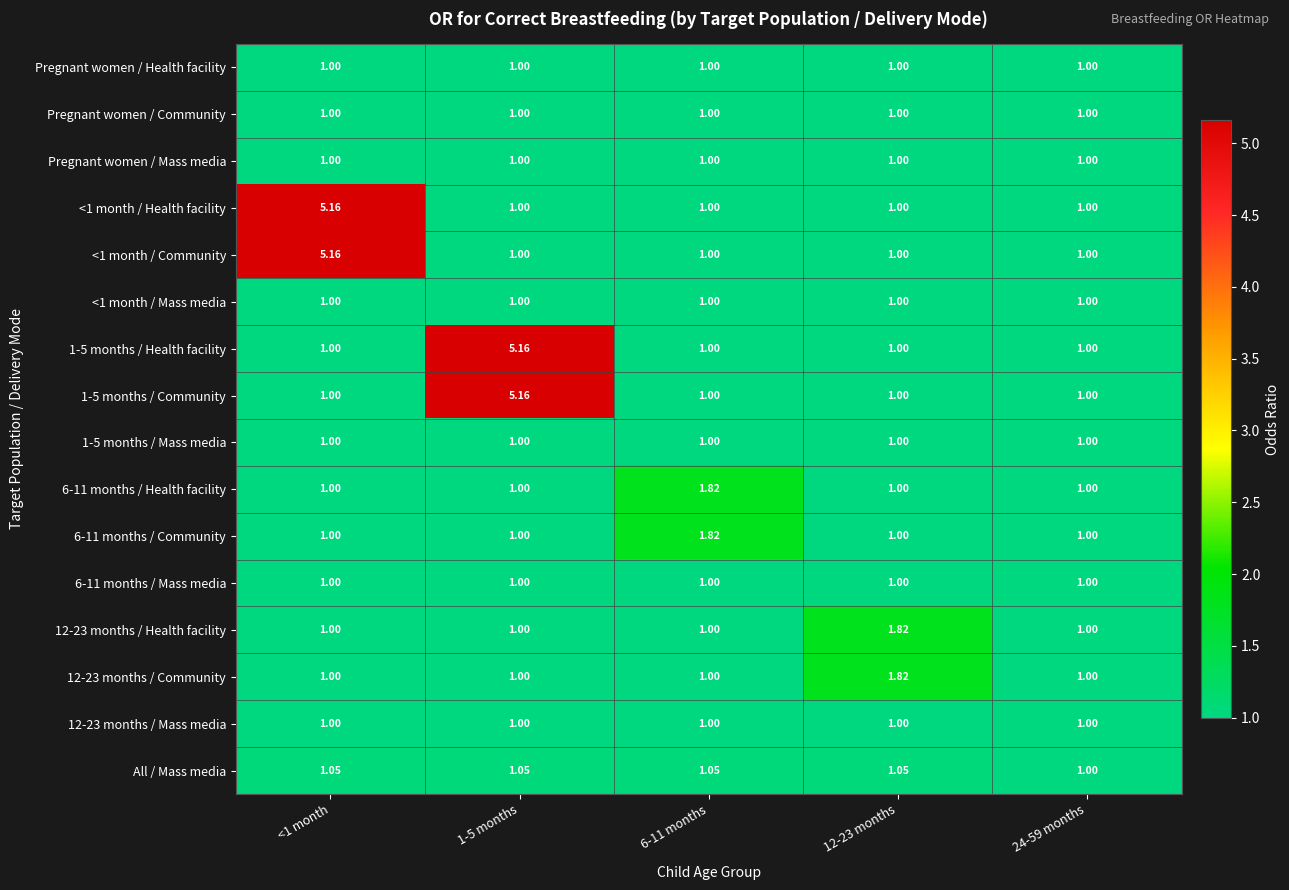

What is the smallest value displayed?

1.0